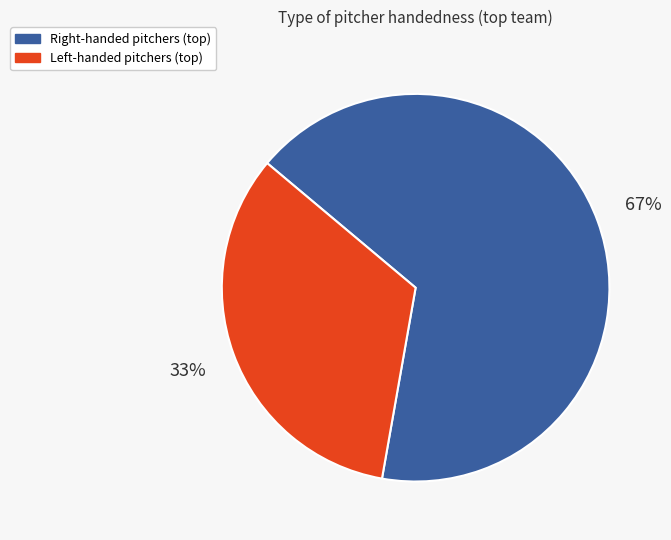

How many segments does this pie chart have?

2